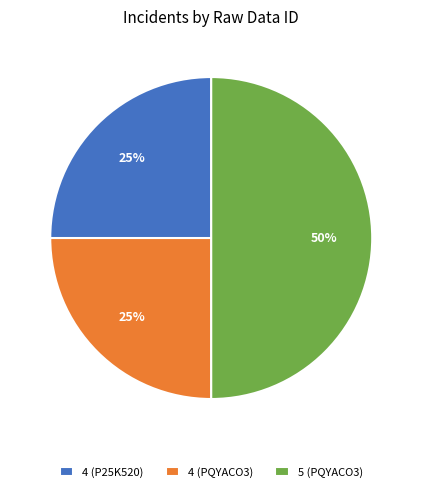

The 4 (P25K520) slice represents 15% of the pie. True or false?

False